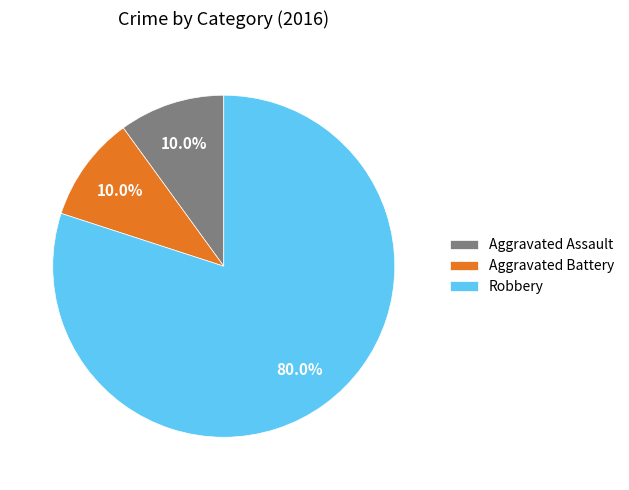

Which slice is the largest?

Robbery